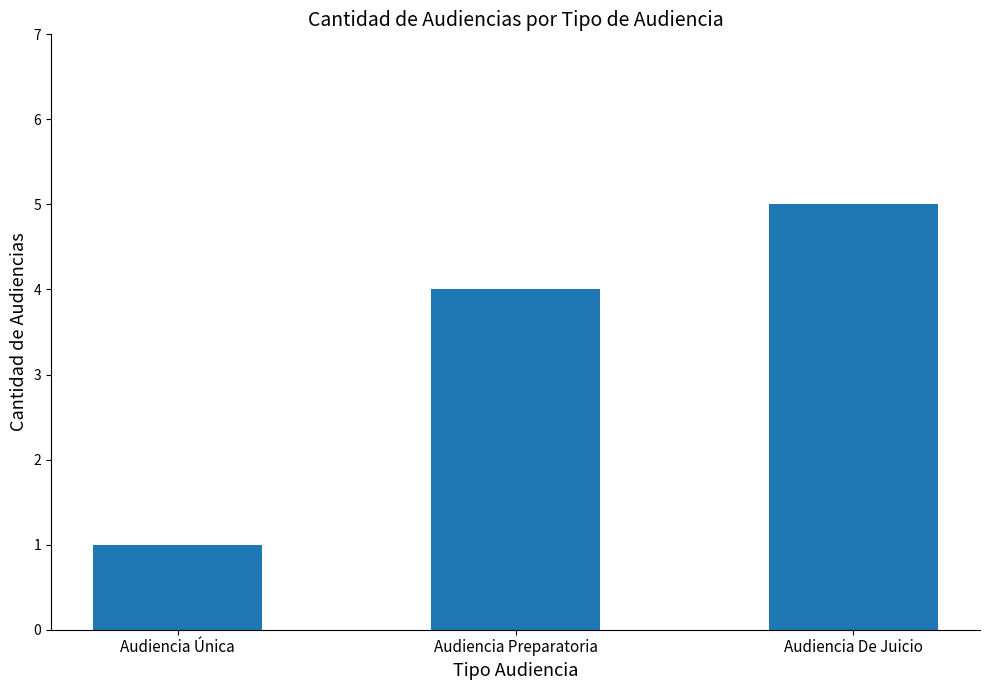

Rank the categories by value from highest to lowest.

Audiencia De Juicio, Audiencia Preparatoria, Audiencia Única